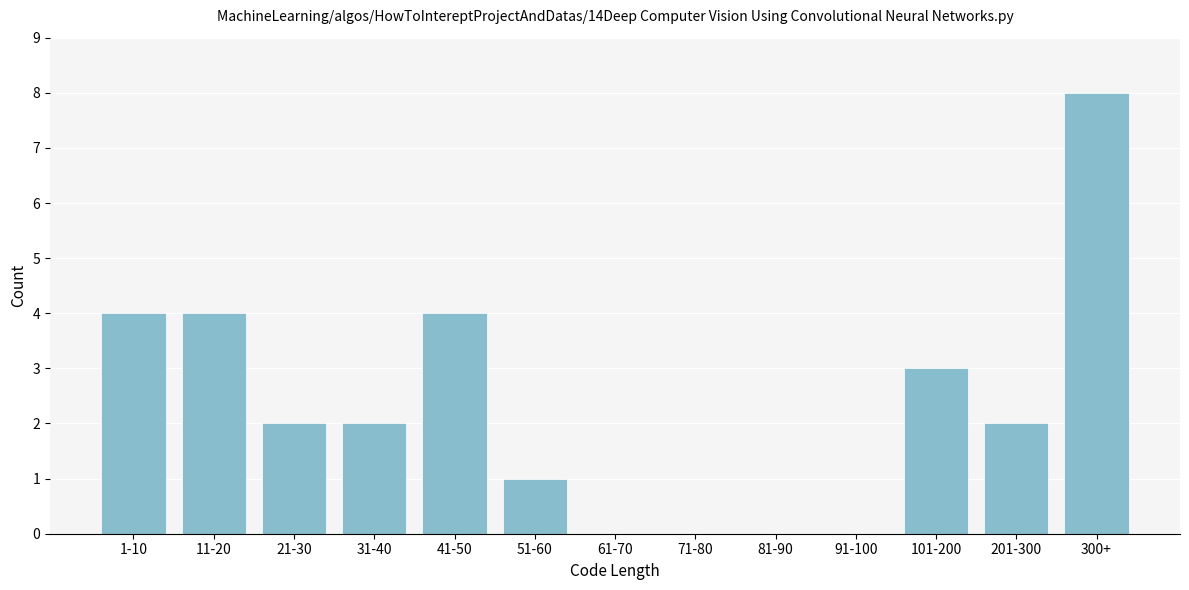

Reading left to right, list all the values displayed in this chart.

1-10=4	11-20=4	21-30=2	31-40=2	41-50=4	51-60=1	61-70=0	71-80=0	81-90=0	91-100=0	101-200=3	201-300=2	300+=8